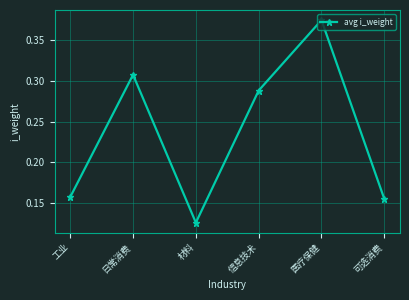

Which label corresponds to the largest value in the chart?

医疗保健